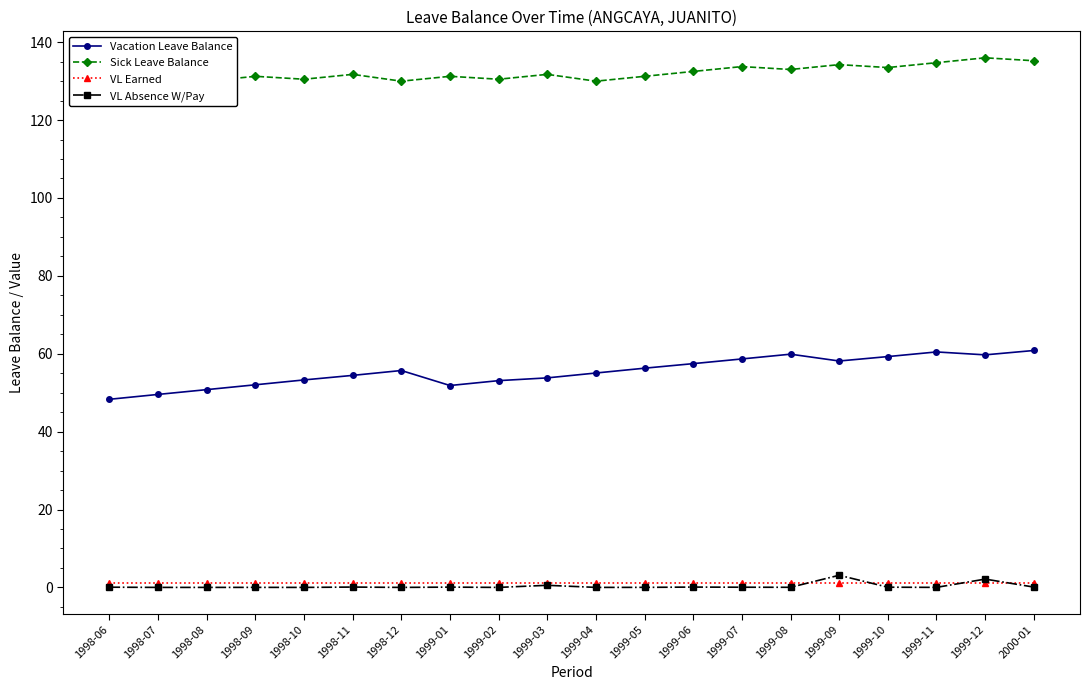

The VL Earned series shows 1.2 at 1999-07. True or false?

True